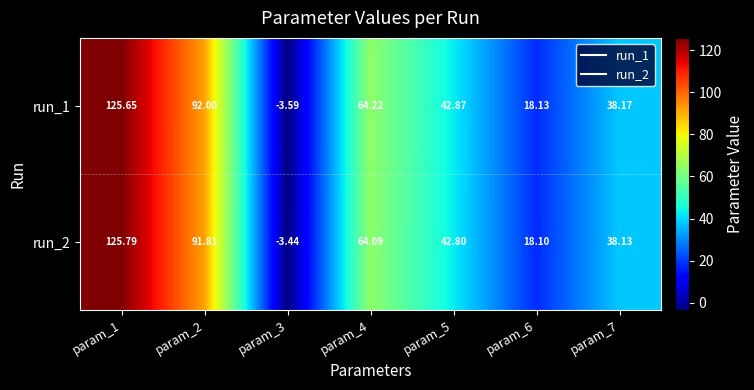

Is the value of run_1 at param_7 greater than the value of run_2 at param_2?

No